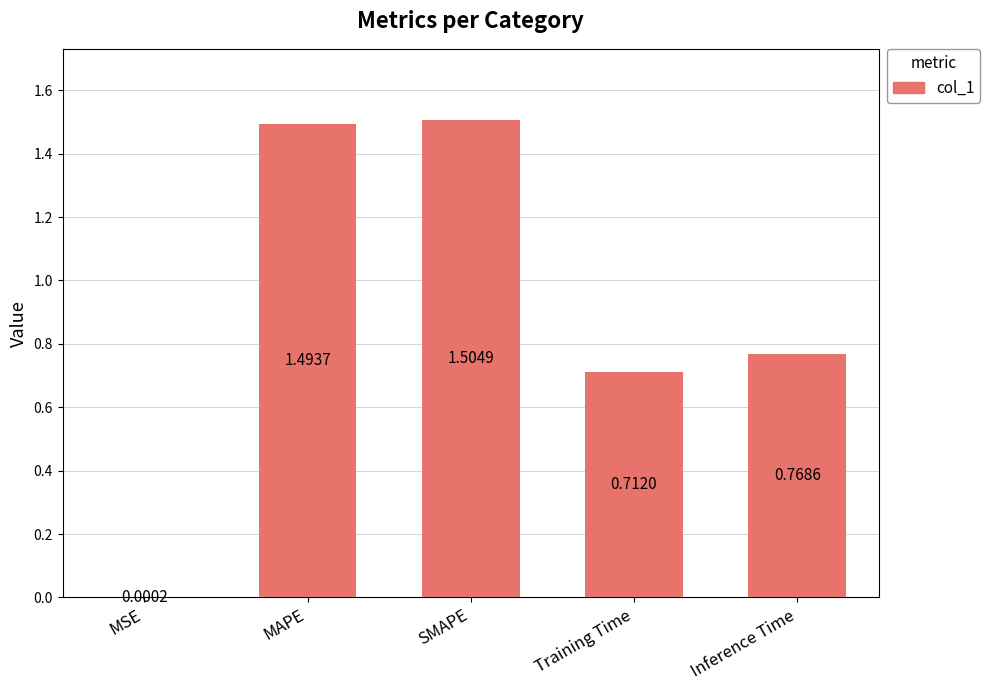

What is the maximum value shown in the chart?

1.5